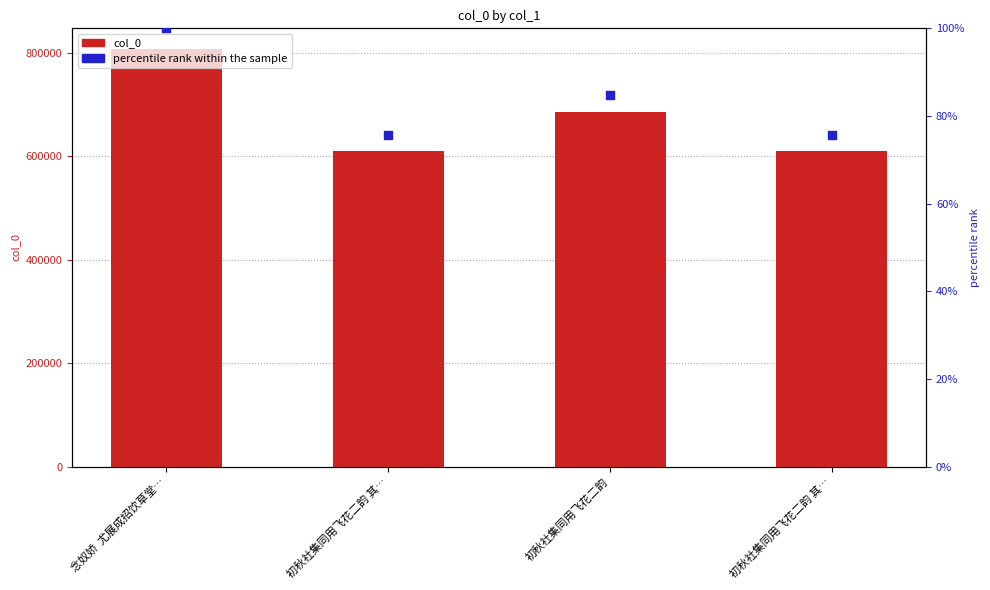

At which category is the sum across all series the highest?

念奴娇  尤展成招饮草堂…